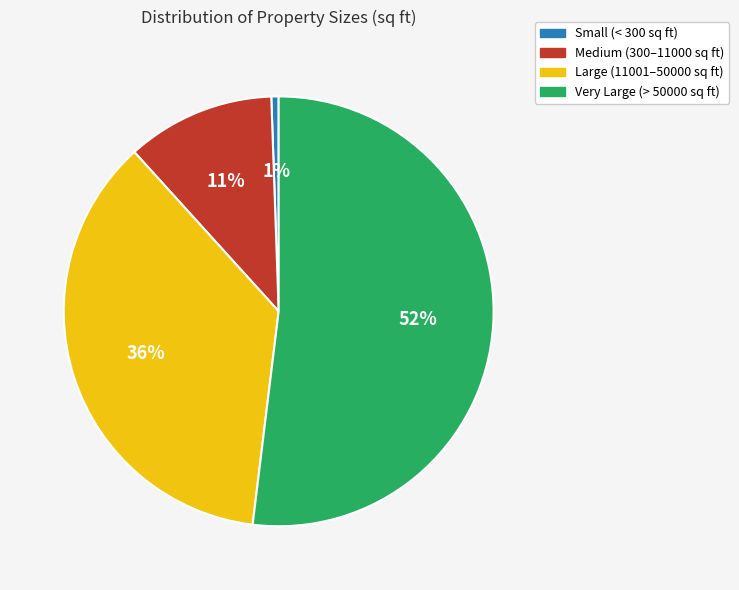

Do Medium (300–11000 sq ft) and Large (11001–50000 sq ft) together represent more than half of the pie?

No